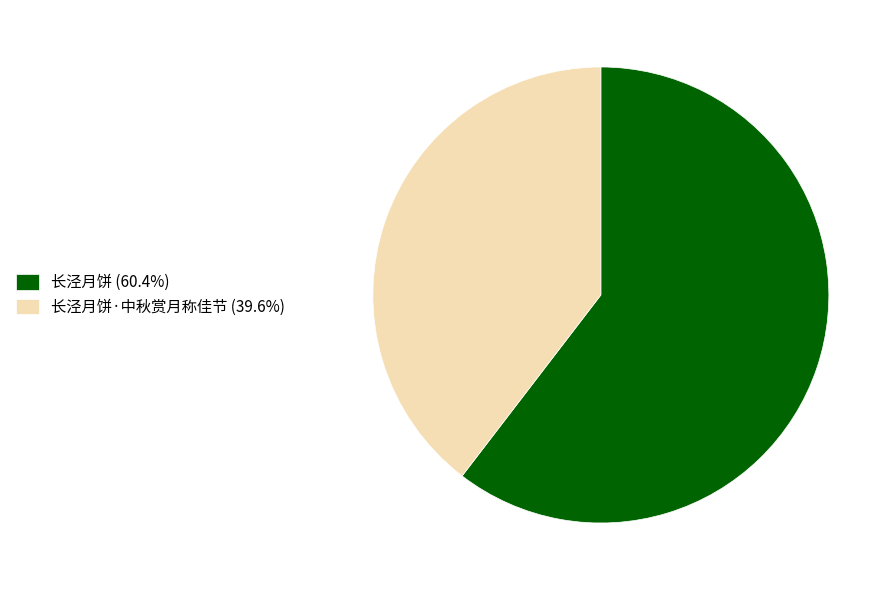

Do 长泾月饼·中秋赏月称佳节 (39.6%) and 长泾月饼 (60.4%) together represent more than half of the pie?

Yes